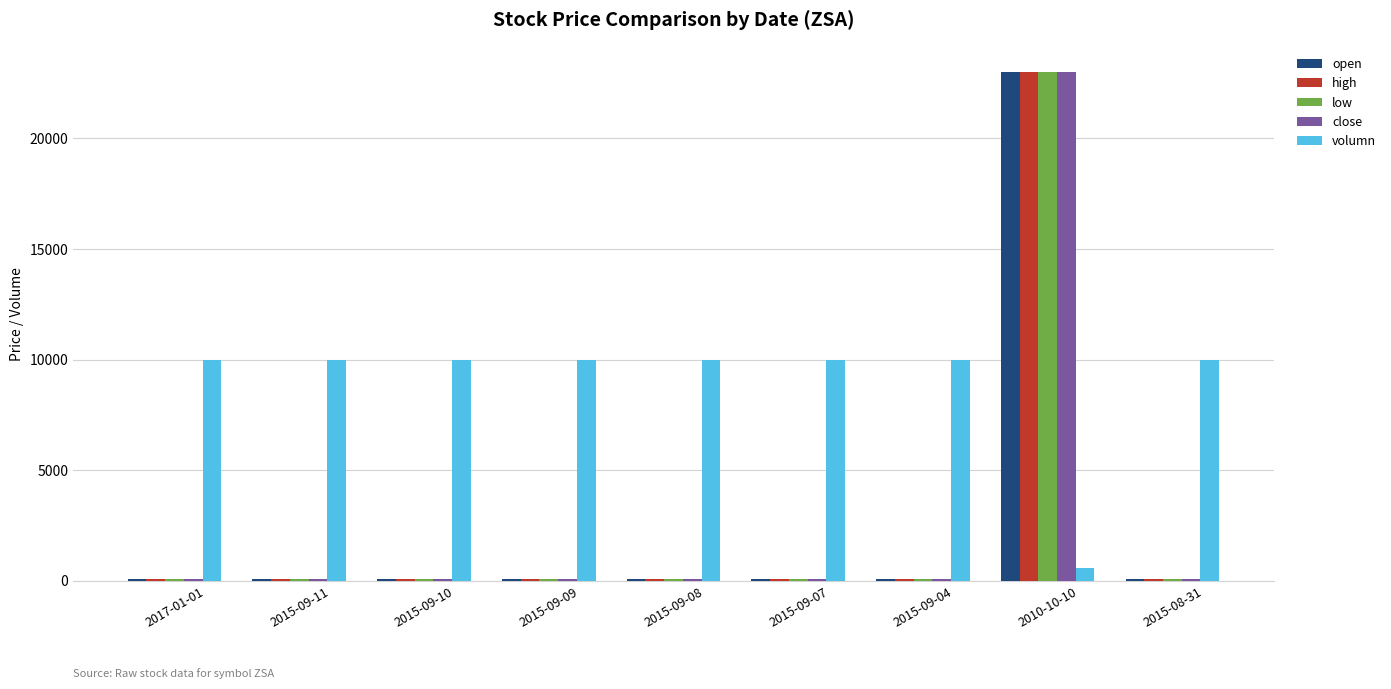

What is the sum of all volumn values?

80600